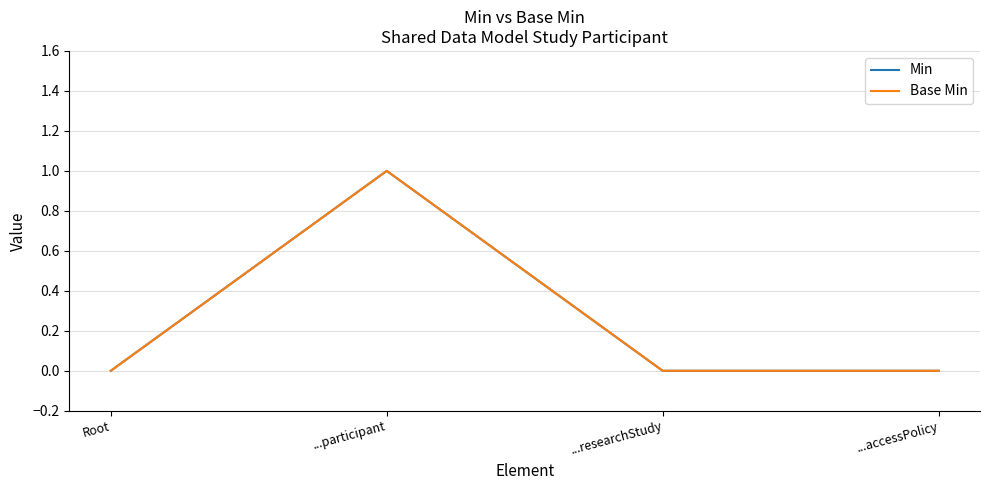

Is this an area chart (filled region under the line)?

No